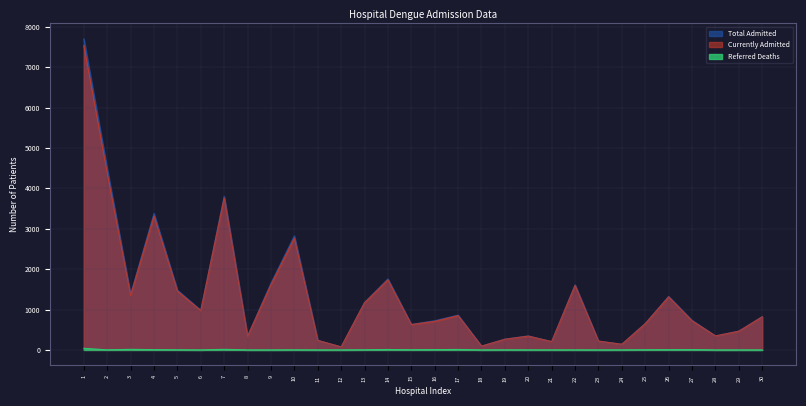

True or false: Total Admitted and Referred Deaths cross at least once.

False